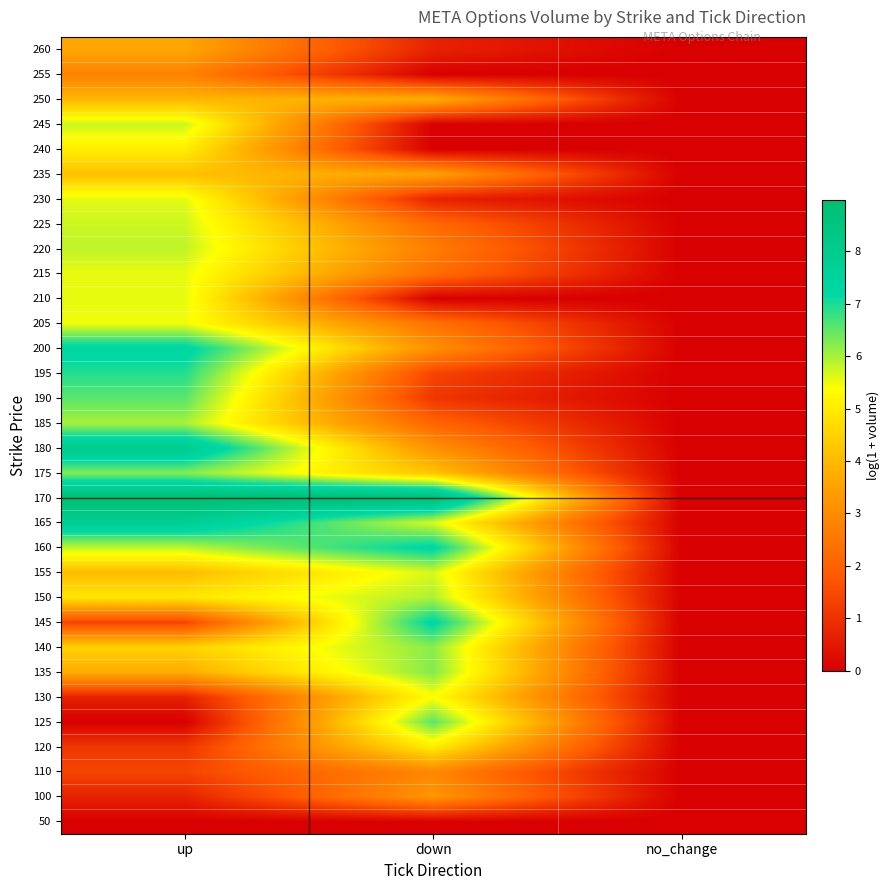

Which has a higher value, up or down?

up